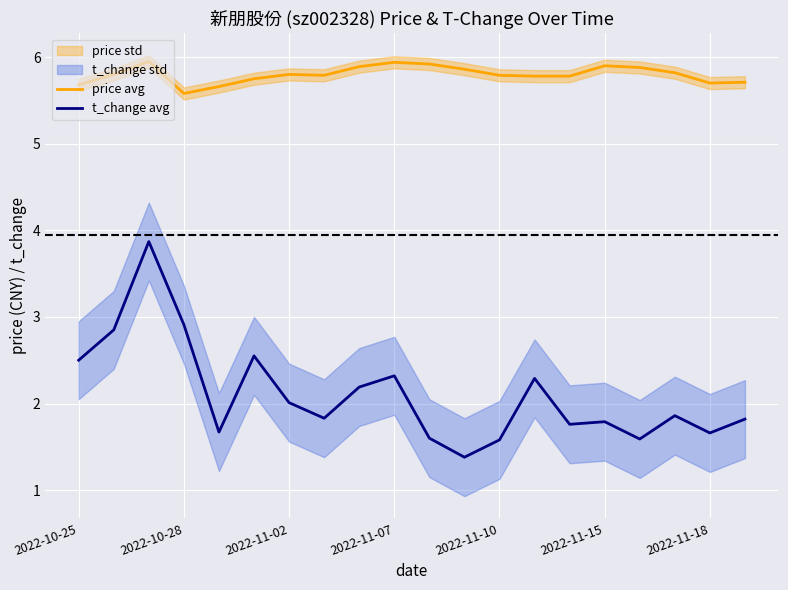

Where is t_change avg nearest to the value 2?

2022-11-02